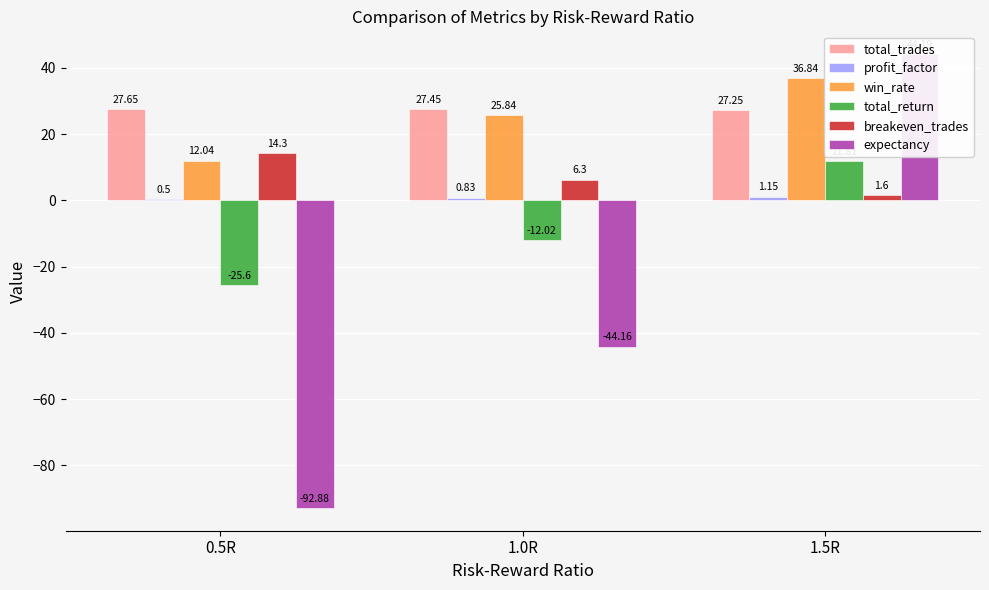

What is the total value across all series at 1.0R?

4.2